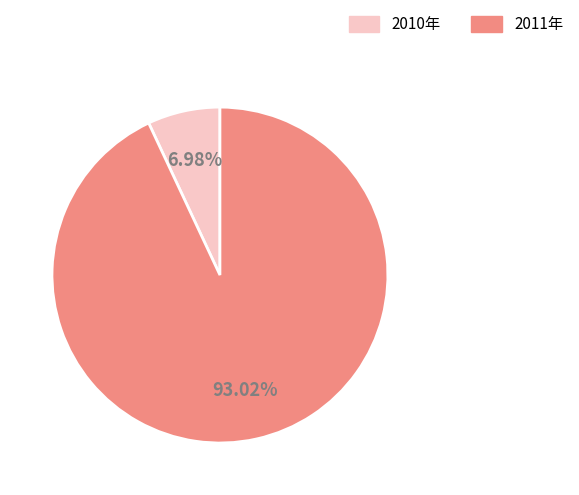

To the nearest percent, what percentage of the pie is 2010年?

7%